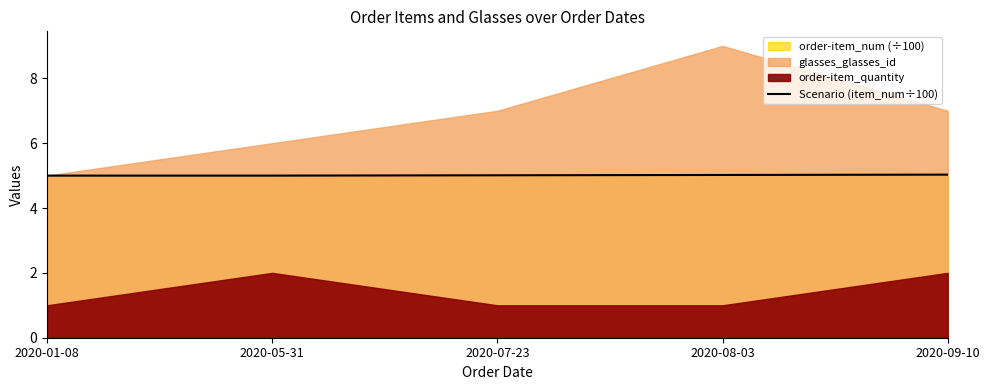

How many data points are above 5?

3